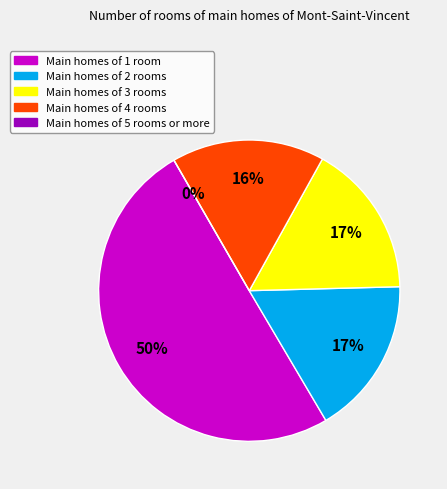

Does Month 5 account for over 50% of the chart?

No